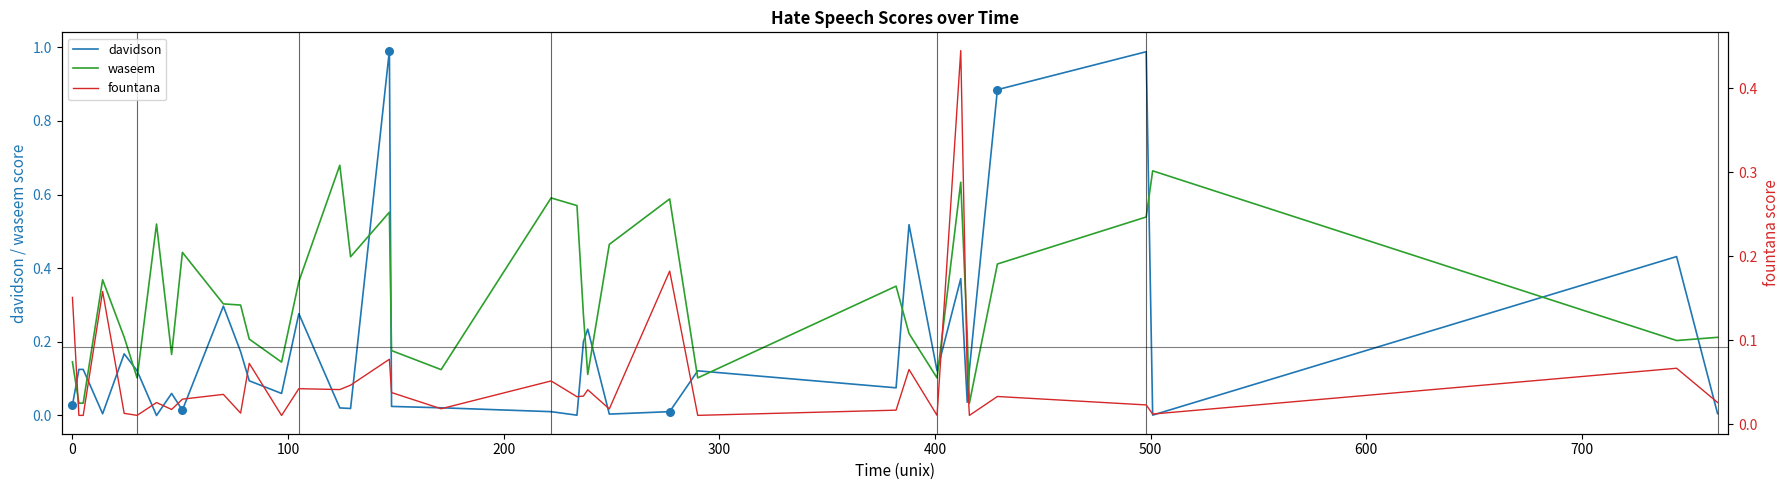

What are all the series names shown in the legend?

davidson, waseem, fountana